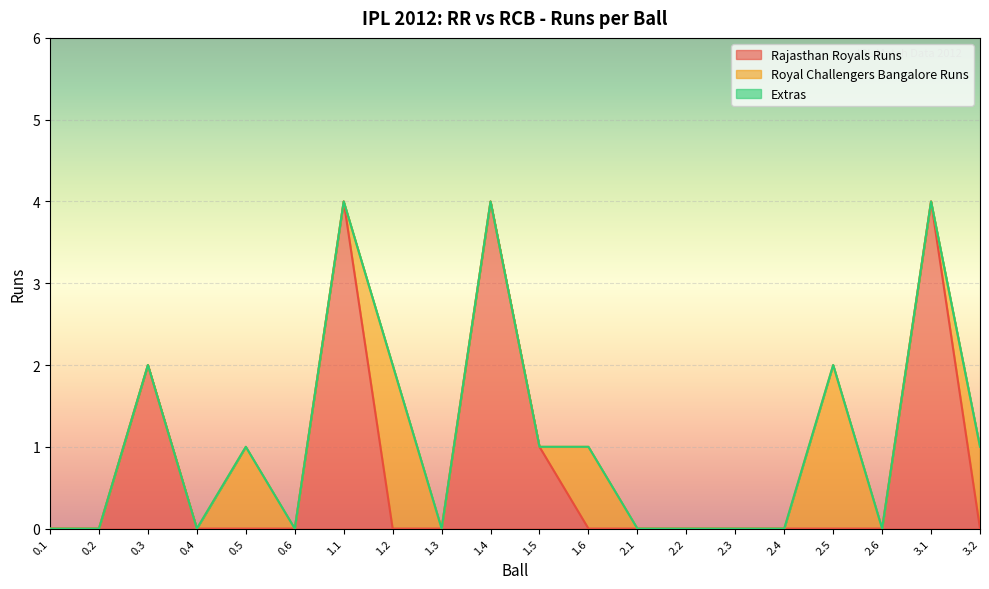

Reading left to right, extract all data points from this chart.

Rajasthan Royals Runs: 0.1=0	0.2=0	0.3=2	0.4=0	0.5=0	0.6=0	1.1=4	1.2=0	1.3=0	1.4=4	1.5=1	1.6=0	2.1=0	2.2=0	2.3=0	2.4=0	2.5=0	2.6=0	3.1=4	3.2=0
Royal Challengers Bangalore Runs: 0.1=0	0.2=0	0.3=0	0.4=0	0.5=1	0.6=0	1.1=0	1.2=2	1.3=0	1.4=0	1.5=0	1.6=1	2.1=0	2.2=0	2.3=0	2.4=0	2.5=2	2.6=0	3.1=0	3.2=1
Extras: 0.1=0	0.2=0	0.3=0	0.4=0	0.5=0	0.6=0	1.1=0	1.2=0	1.3=0	1.4=0	1.5=0	1.6=0	2.1=0	2.2=0	2.3=0	2.4=0	2.5=0	2.6=0	3.1=0	3.2=0